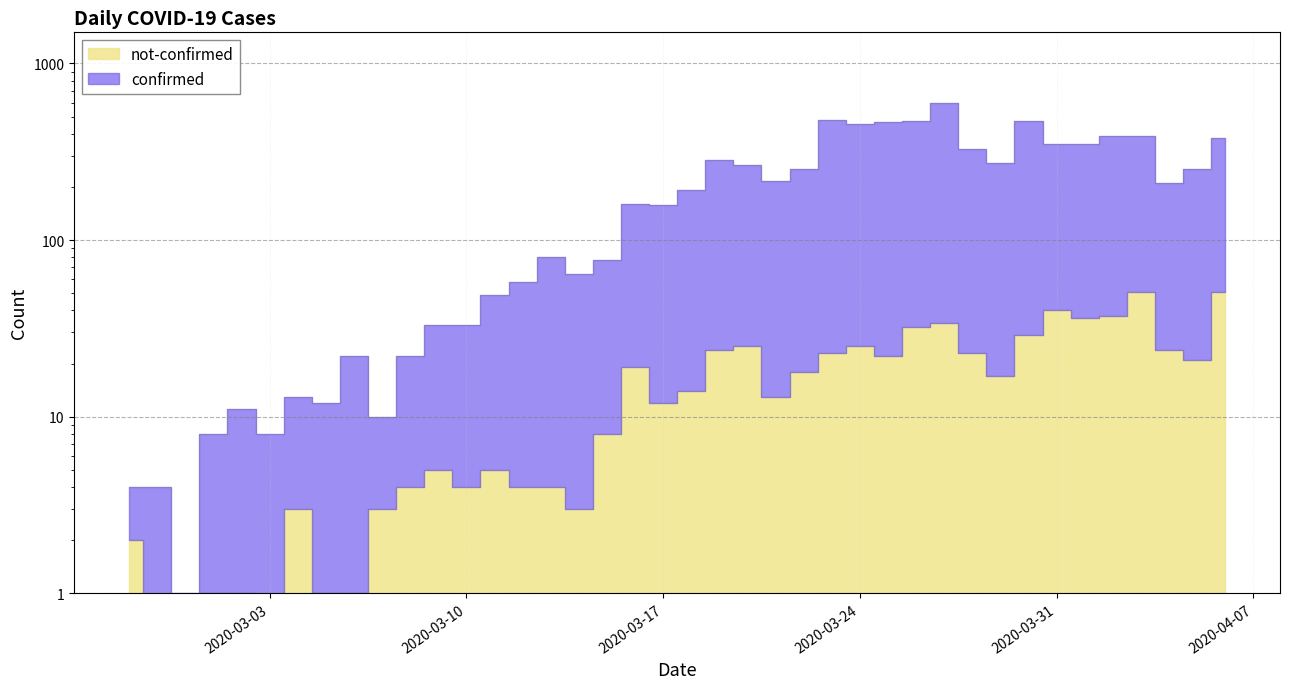

What is the maximum value shown in the chart?

596